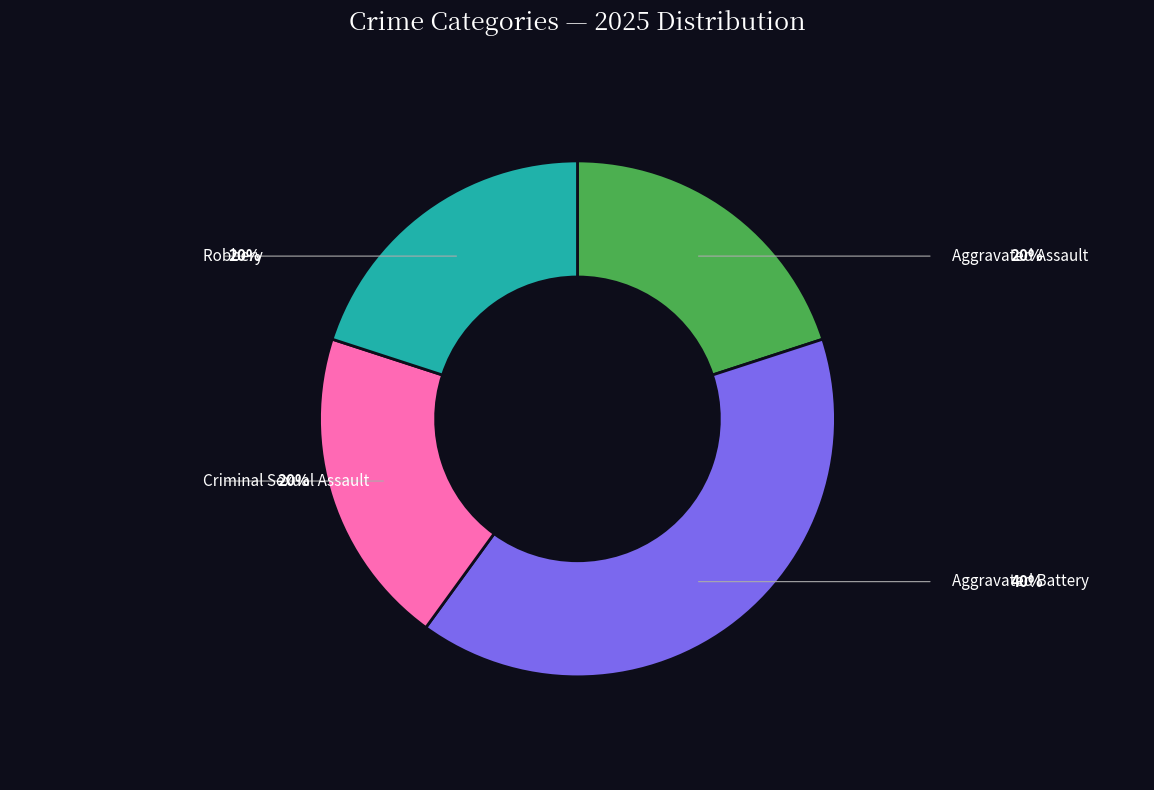

What percentage is the Aggravated Assault slice, to the nearest percent?

20%